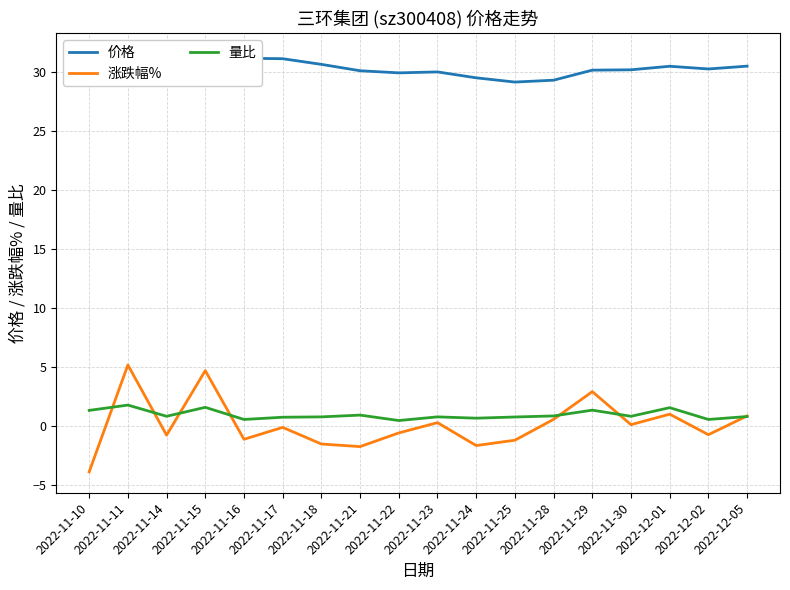

The 量比 series shows 0.5 at 2022-12-02. True or false?

True